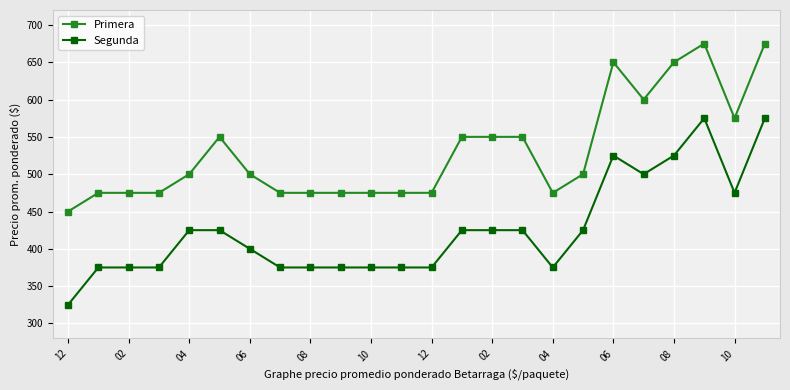

True or false: Segunda and Primera cross at least once.

False